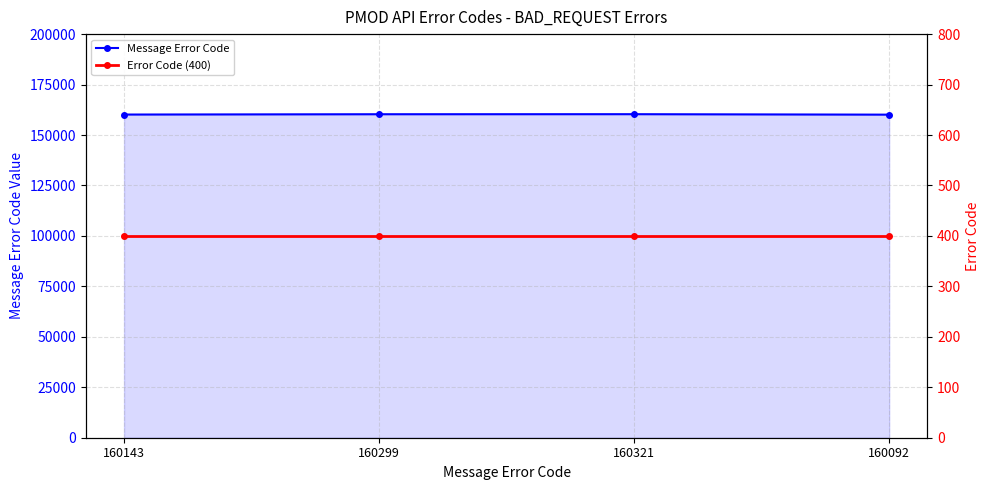

Which series changed the most between 160143 and 160092?

Message Error Code